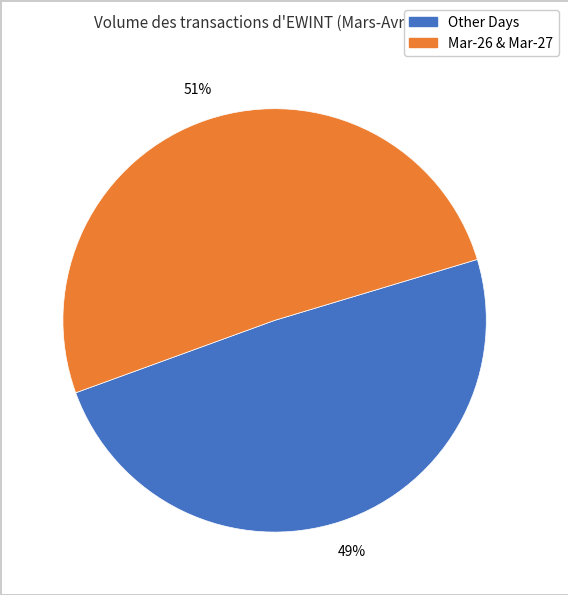

To the nearest percent, what is the average slice percentage?

50%